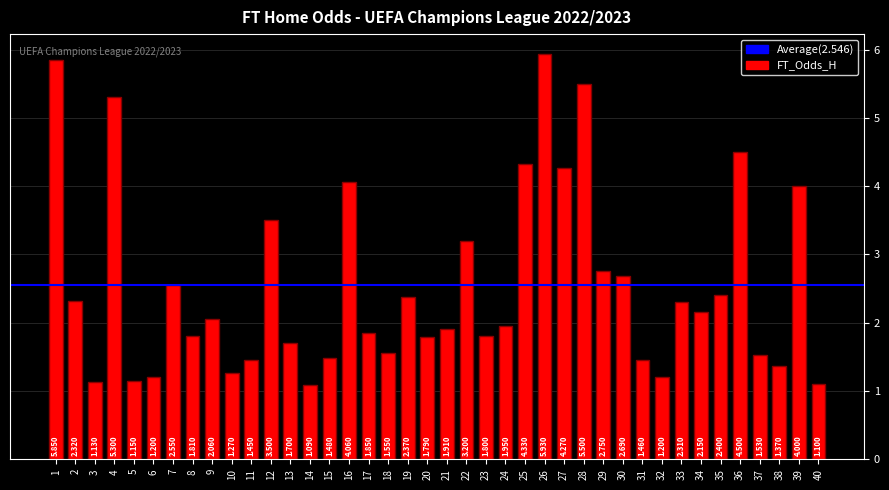

How many data points are less than 2?

20